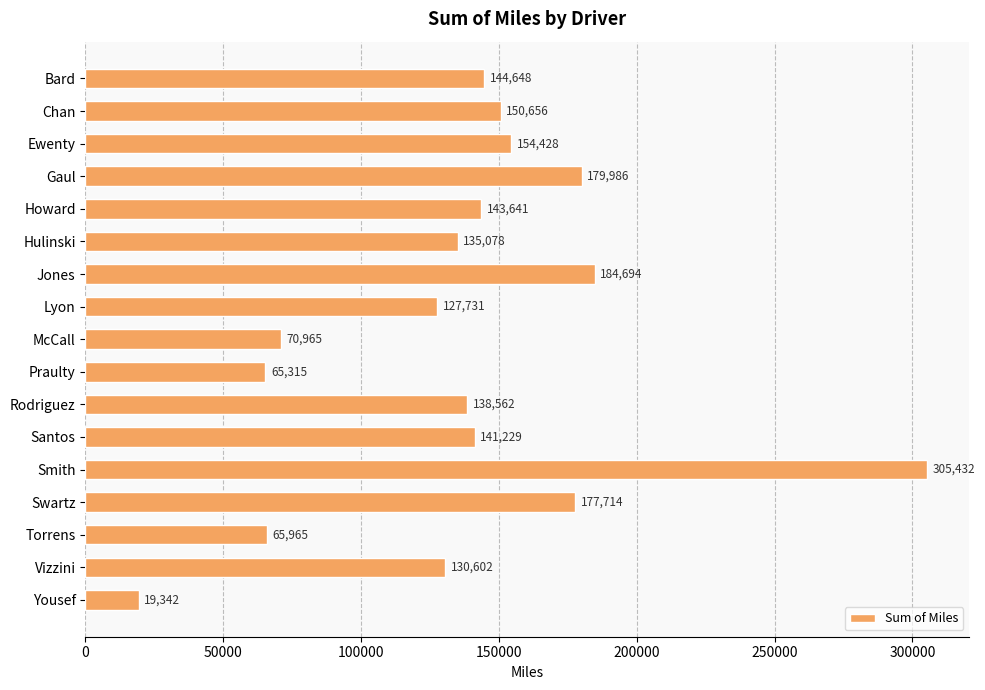

At which label is the value closest to 162387?

Ewenty